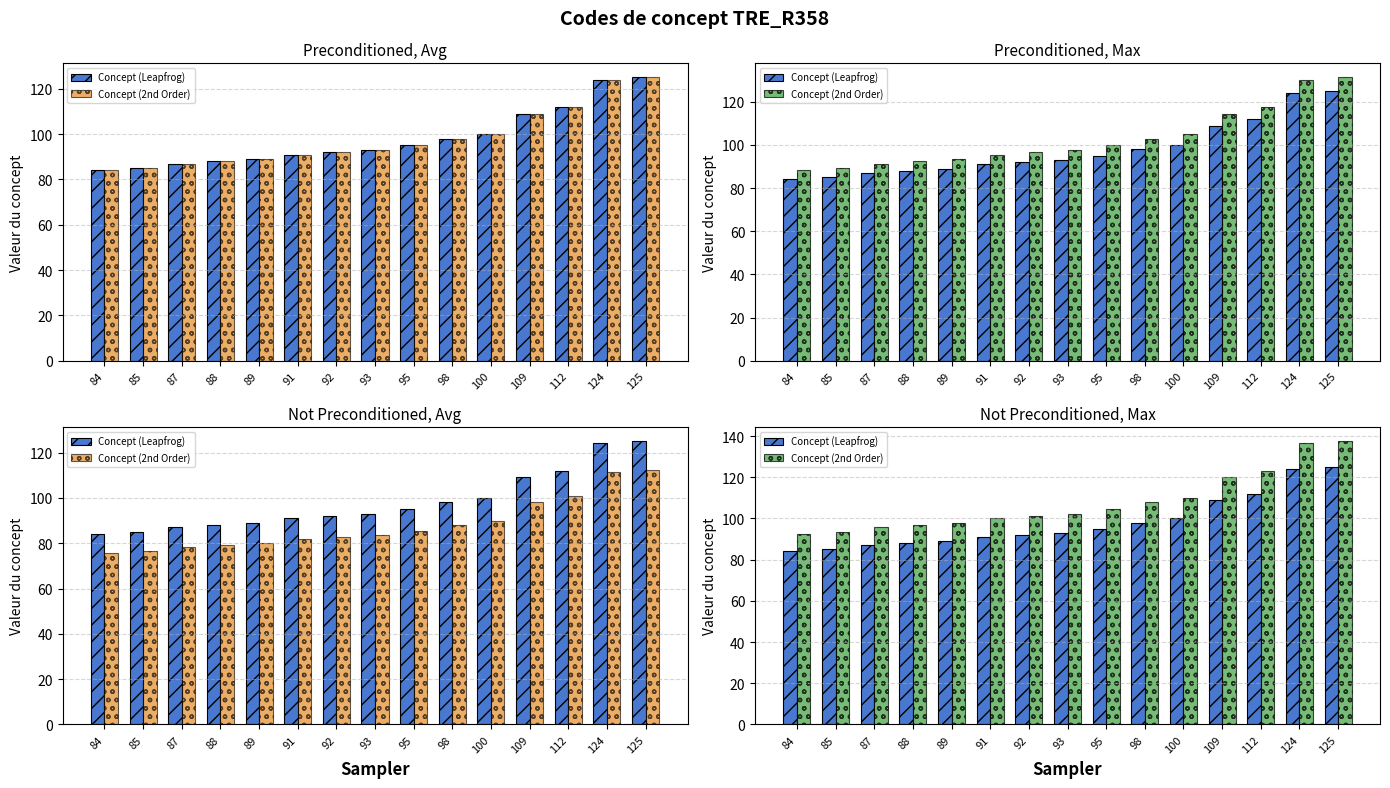

Reading left to right, list all the values displayed in this chart.

Concept (Leapfrog): 84.0	85.0	87.0	88.0	89.0	91.0	92.0	93.0	95.0	98.0	100.0	109.0	112.0	124.0	125.0
Concept (2nd Order): 92.4	93.5	95.7	96.8	97.9	100.1	101.2	102.3	104.5	107.8	110.0	119.9	123.2	136.4	137.5